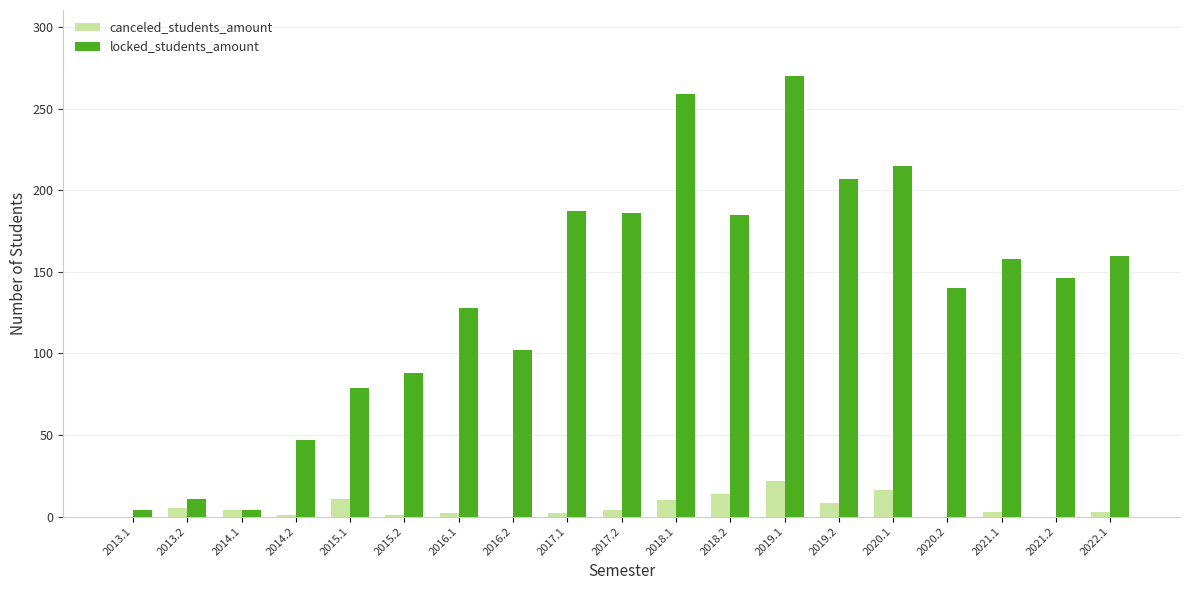

Which series has the largest total across all categories?

locked_students_amount